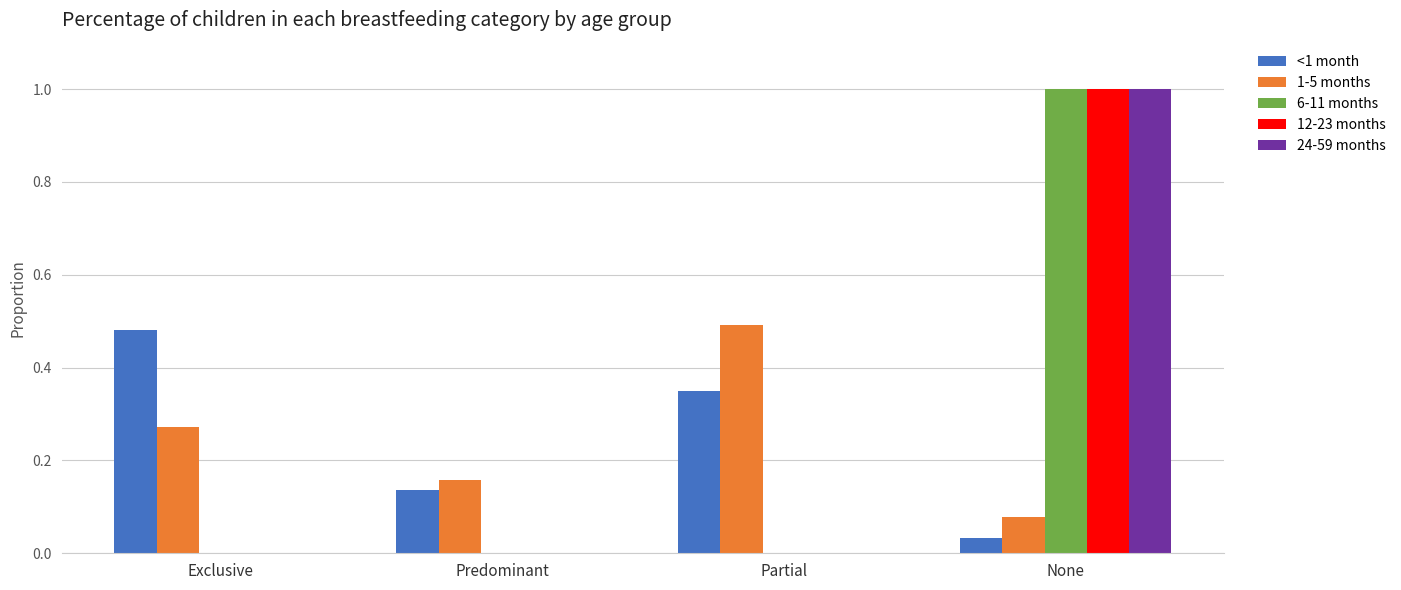

Are the bars horizontal?

No